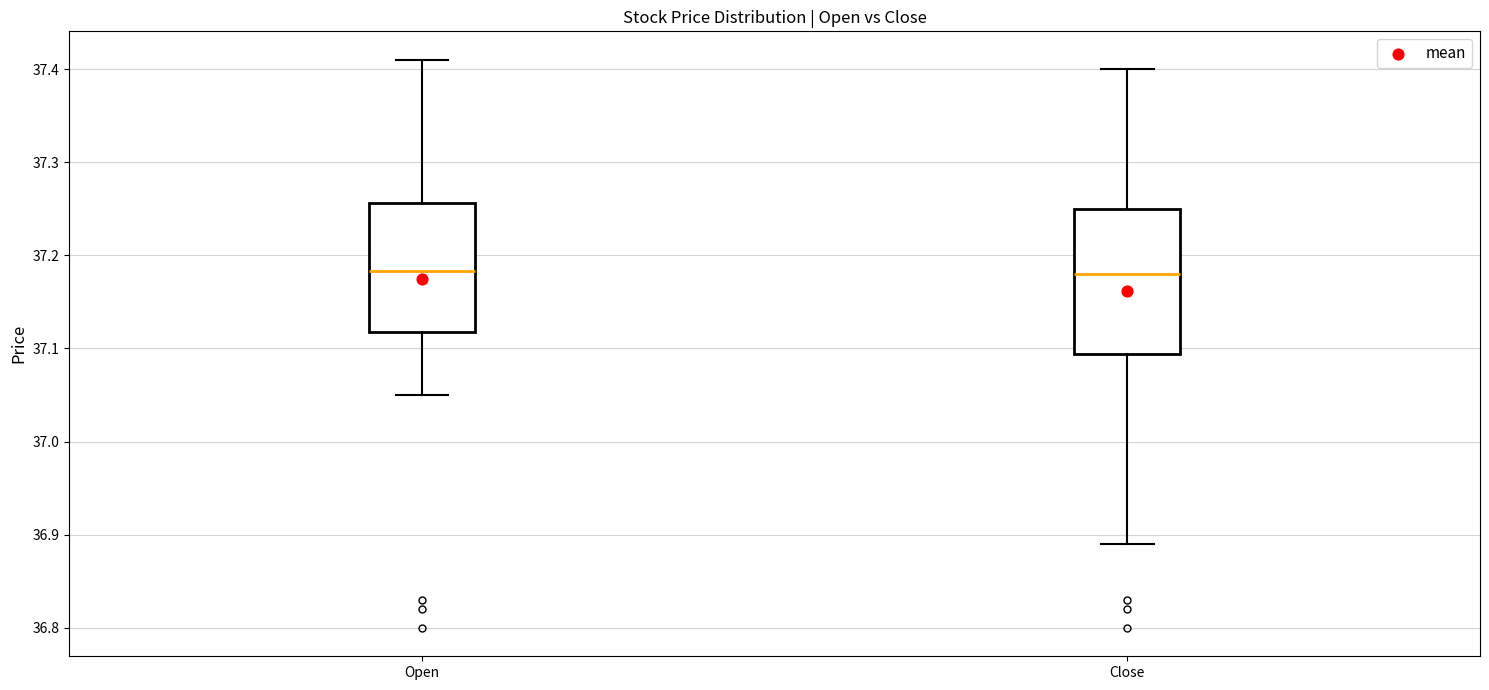

Reading left to right, transcribe this box plot: for each box, give where its median line is, the range the box spans, and where its two whiskers end, as read against the y-axis. The values are not printed on the chart, so give them approximately, as read against the axis.

Open: median 37.18, box 37.12 to 37.26, whiskers 37.05 to 37.41
Close: median 37.18, box 37.09 to 37.25, whiskers 36.89 to 37.40